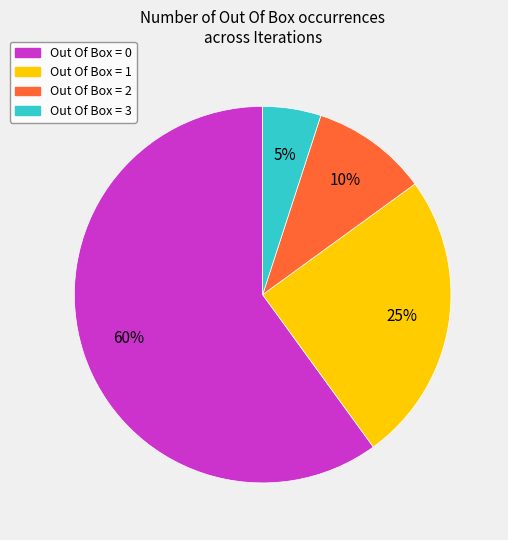

Is there a majority slice in this chart?

Yes